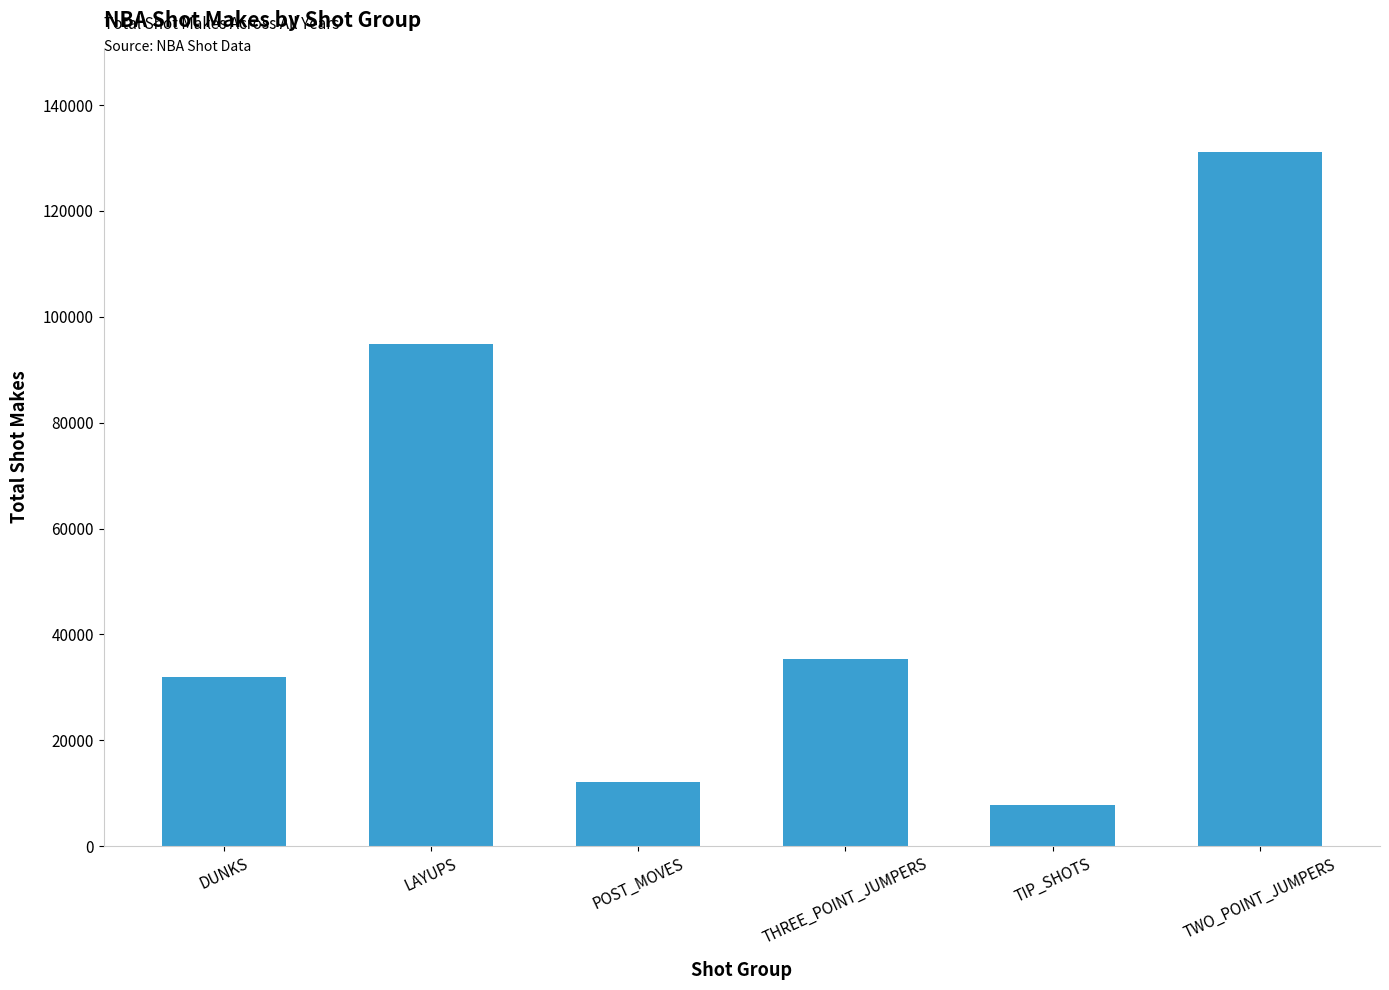

What is the change in value from LAYUPS to TWO_POINT_JUMPERS?

+36201